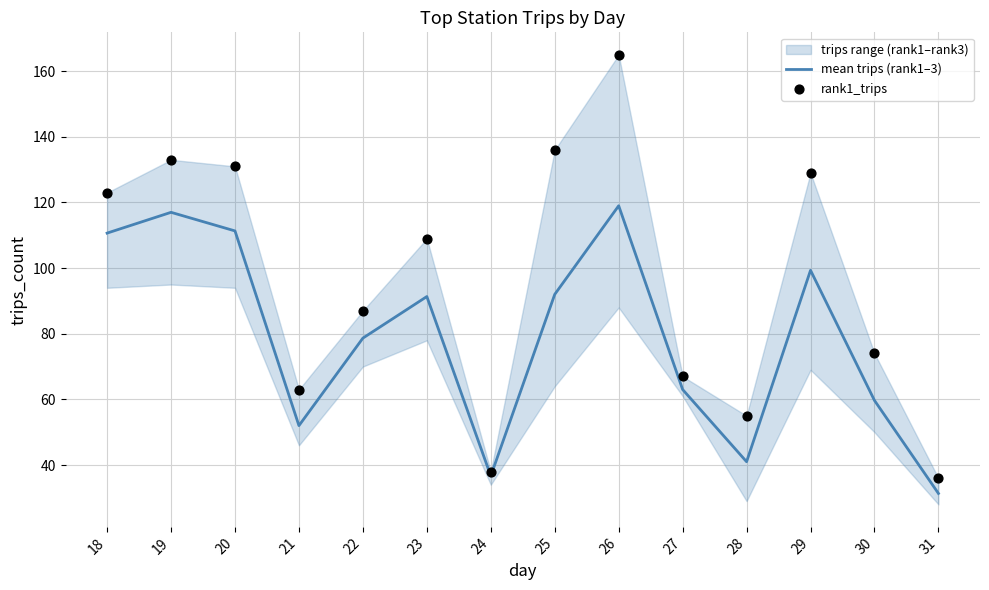

What is the total value across all series at 22?

165.7